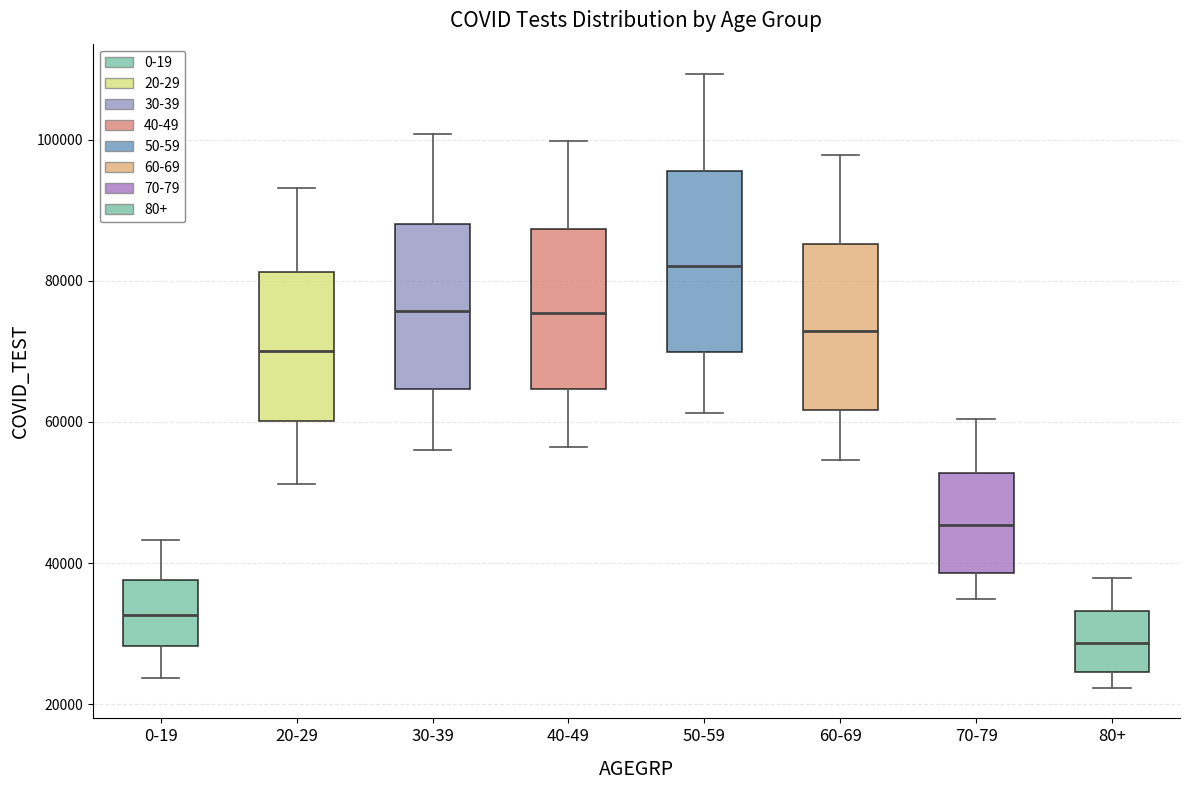

Comparing the boxes themselves (not the whiskers), which one is the tallest?

50-59